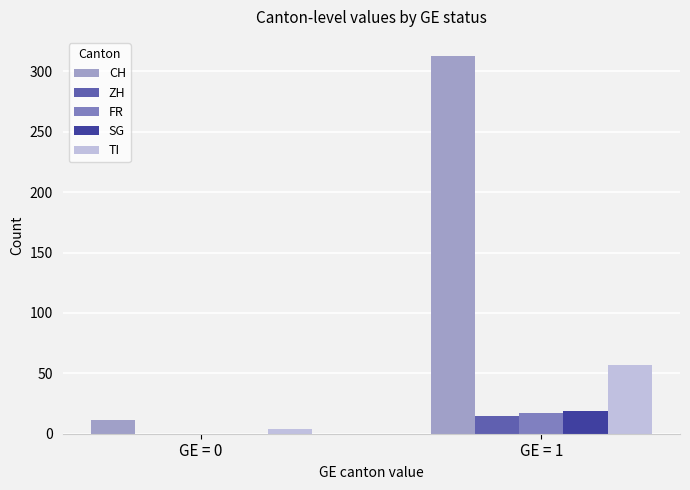

How many values in ZH are above zero?

1